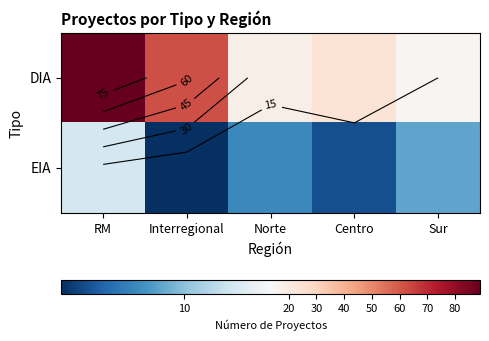

List the series in order of their overall mean, lowest first.

EIA, DIA